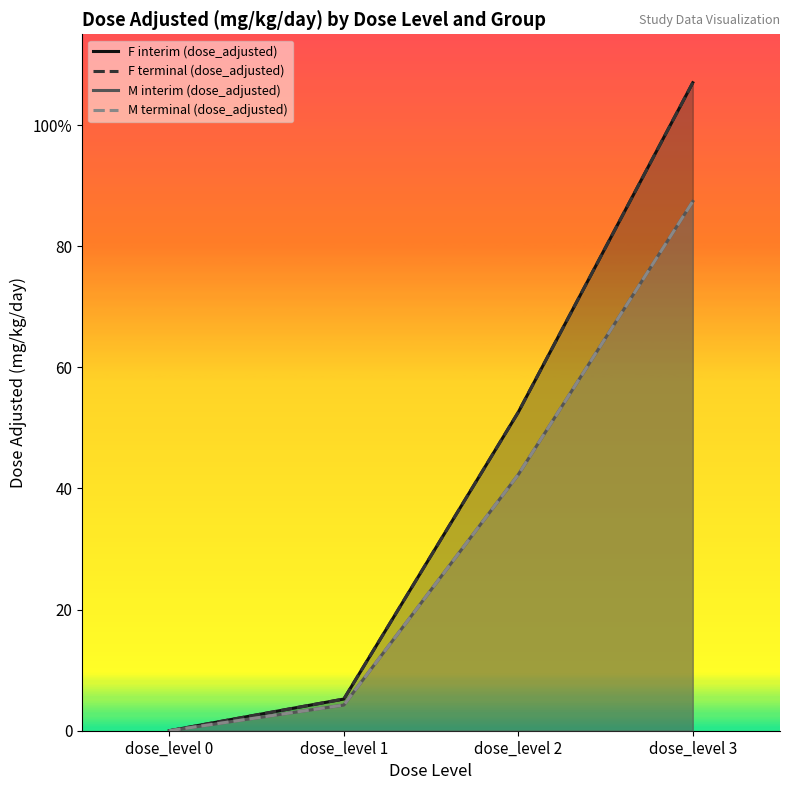

At how many categories does at least one series exceed 37?

2